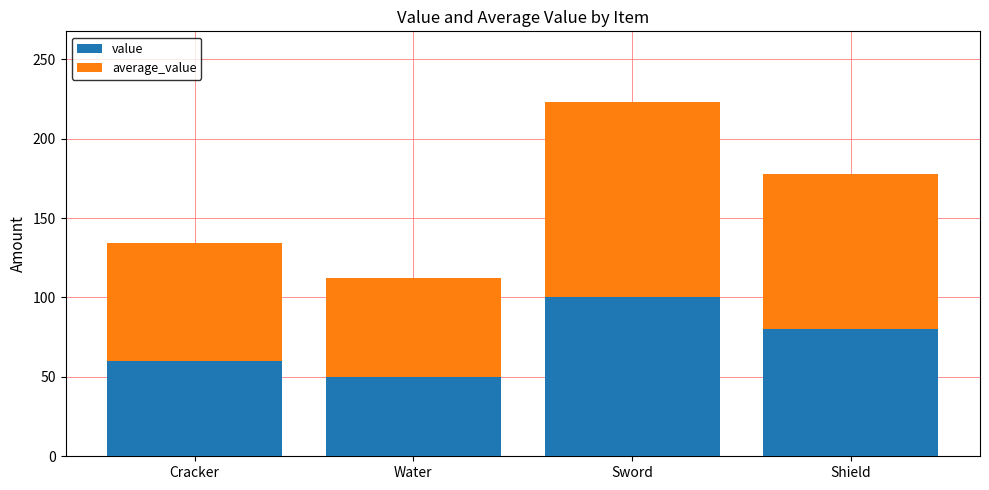

What is the difference between the maximum and minimum values in the value series?

50